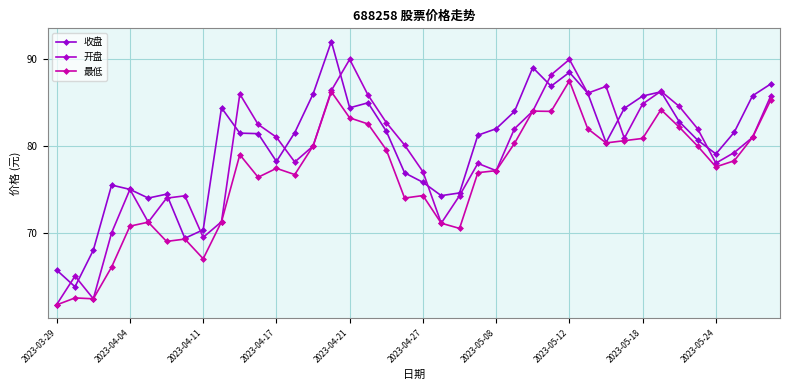

Where is 最低 nearest to the value 74?

19